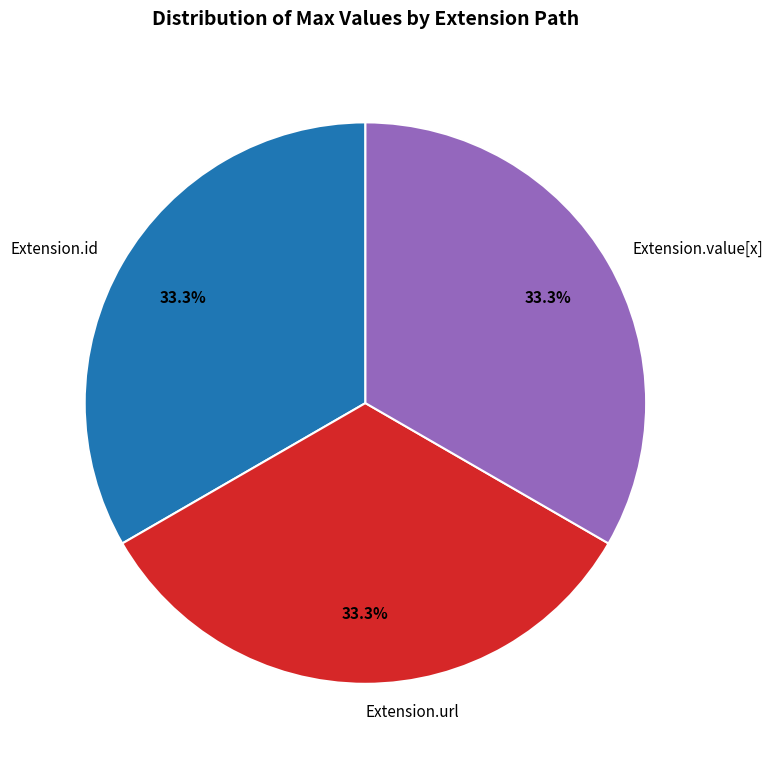

To the nearest percent, what is the average slice percentage?

33%